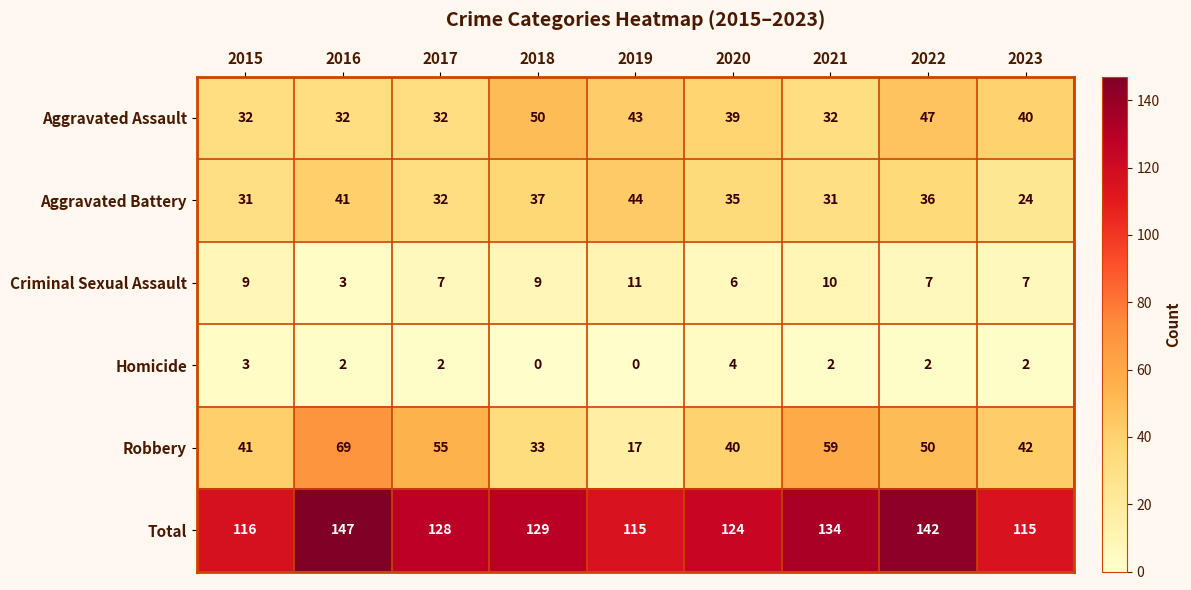

Rank the series at 2018 from highest to lowest value.

Total, Aggravated Assault, Aggravated Battery, Robbery, Criminal Sexual Assault, Homicide